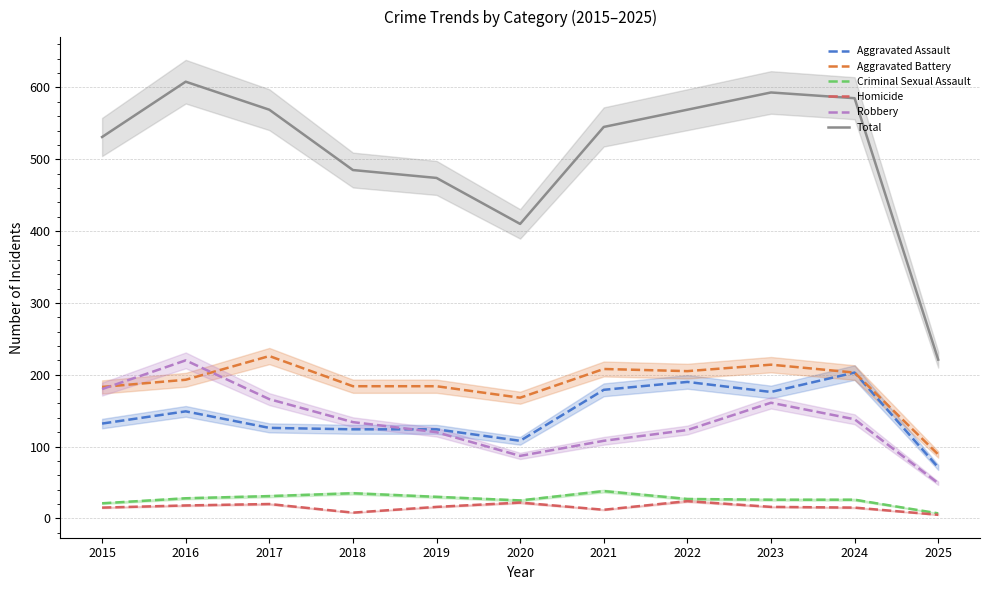

Which category has the highest value in the Aggravated Assault series?

2024